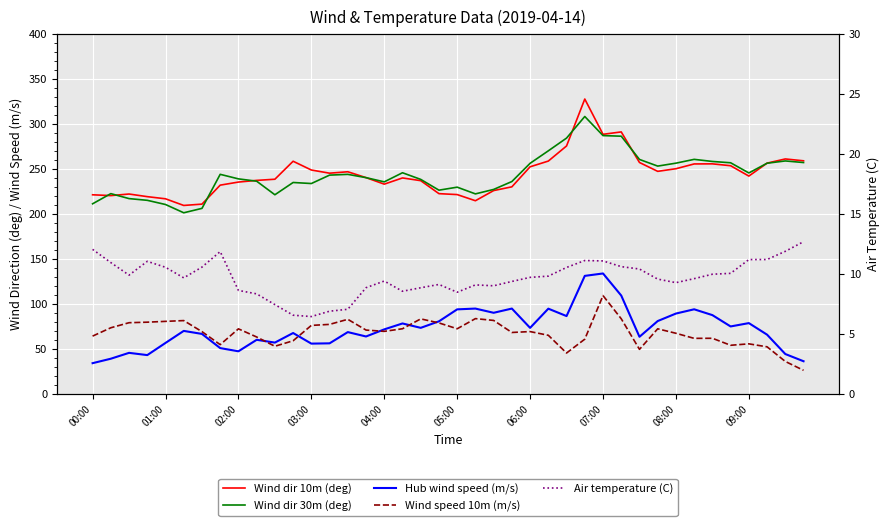

Count the number of categories in the chart.

40